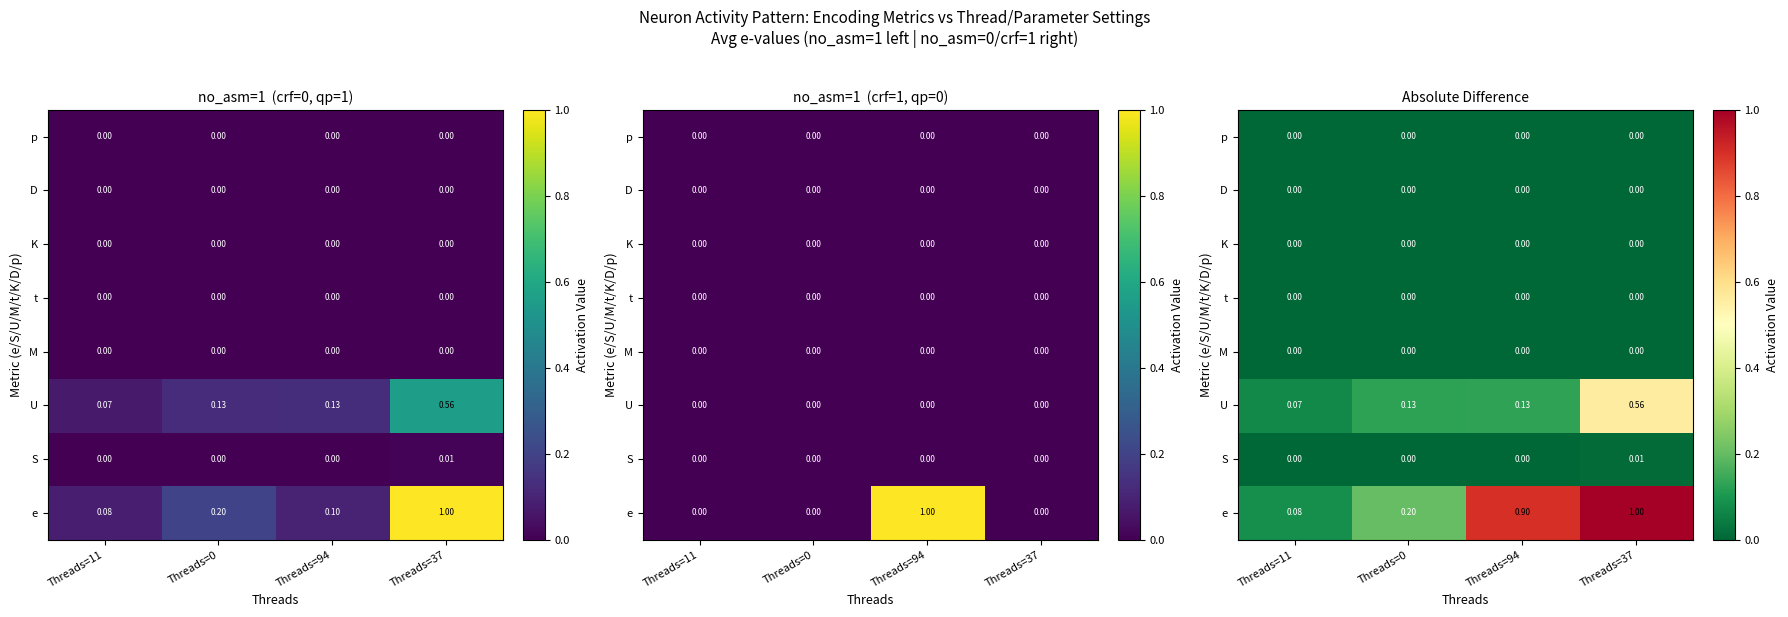

Count the number of data series in this chart.

8